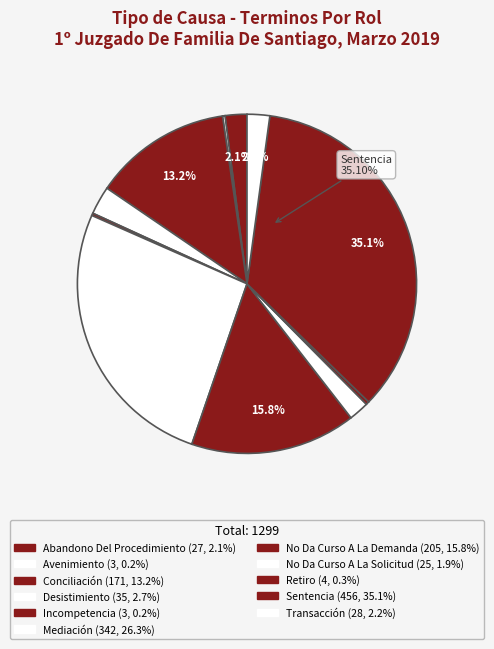

To the nearest percent, what is the average slice percentage?

9%